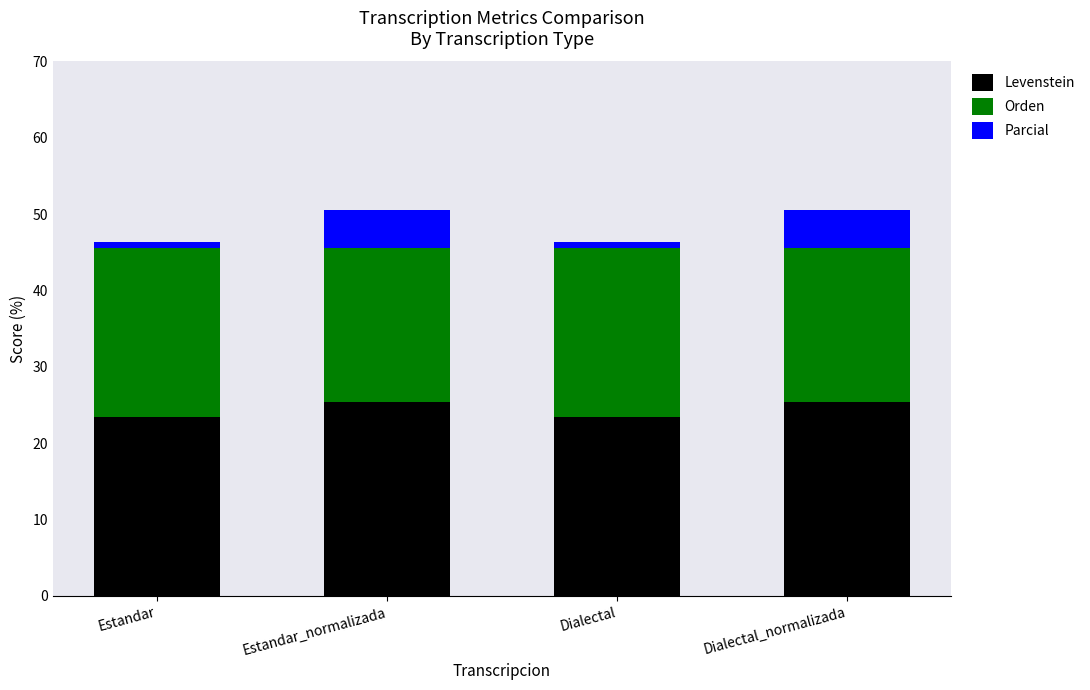

The Levenstein series shows 25.4 at Estandar_normalizada. True or false?

True